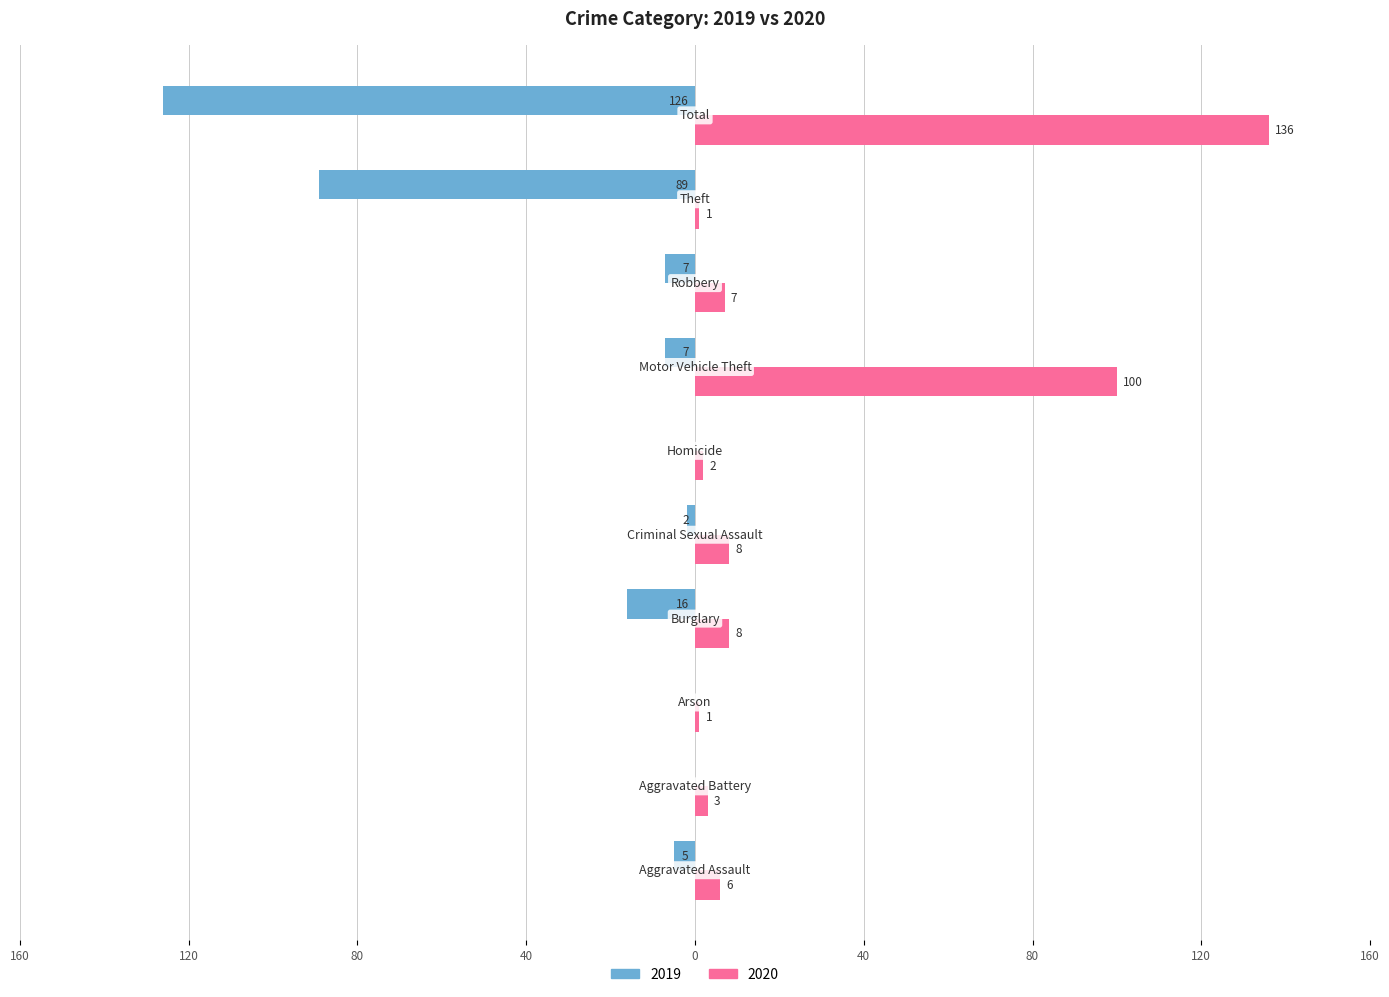

What are all the series names shown in the legend?

2019, 2020